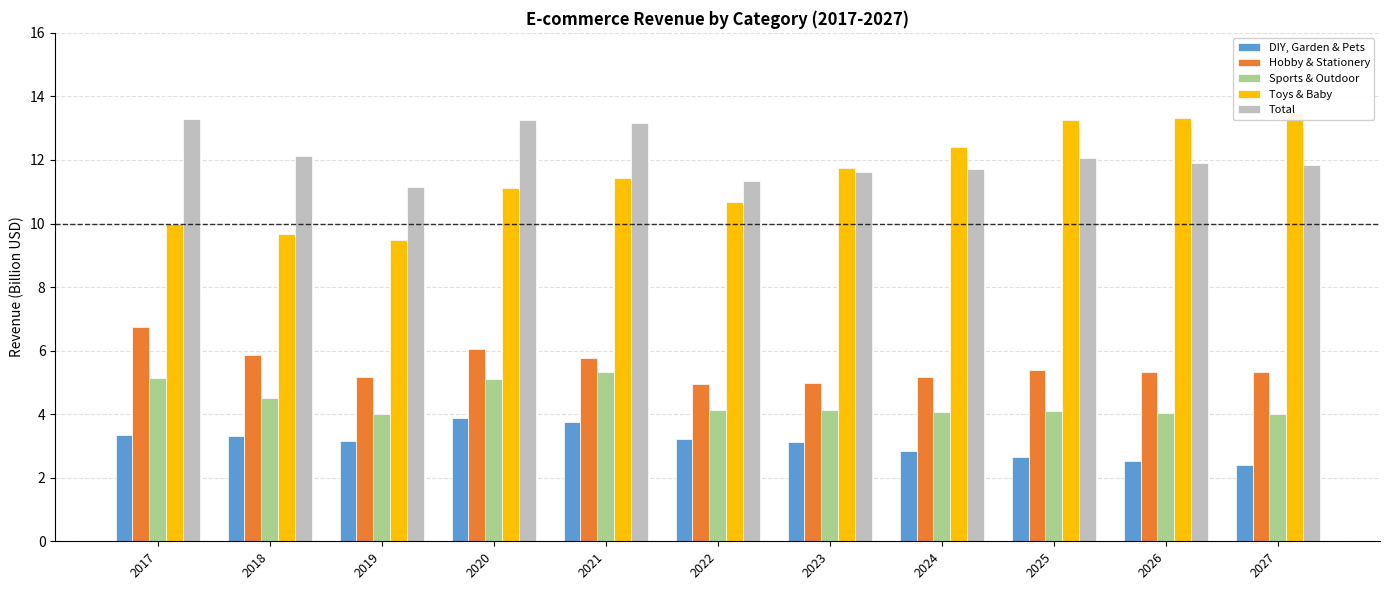

Between 2021 and 2023, which series saw the biggest shift?

Total